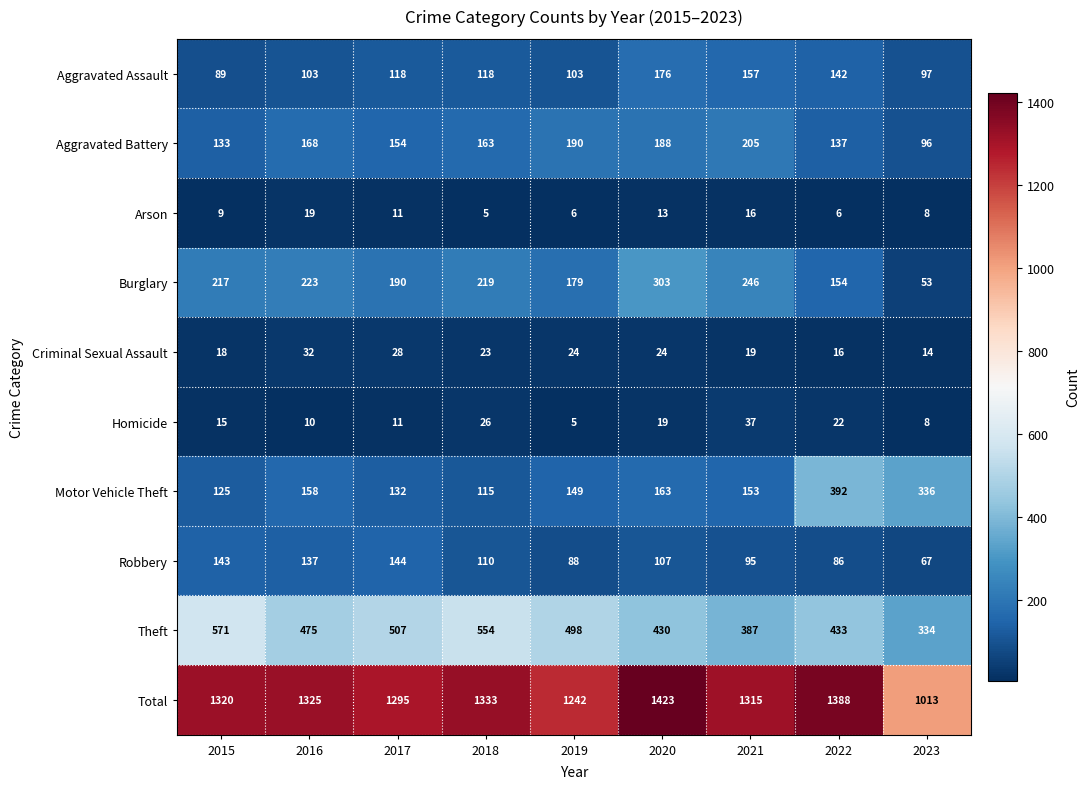

What is the average value of the Total series?

1295